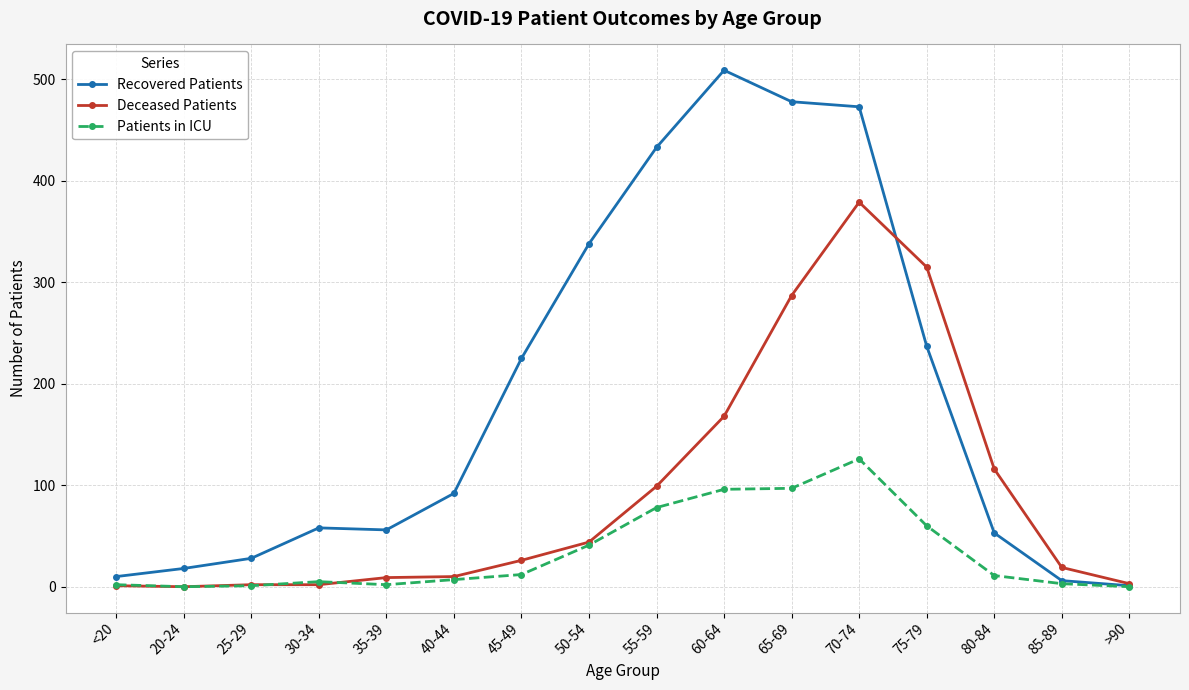

The Patients in ICU series shows 97 at 65-69. True or false?

True